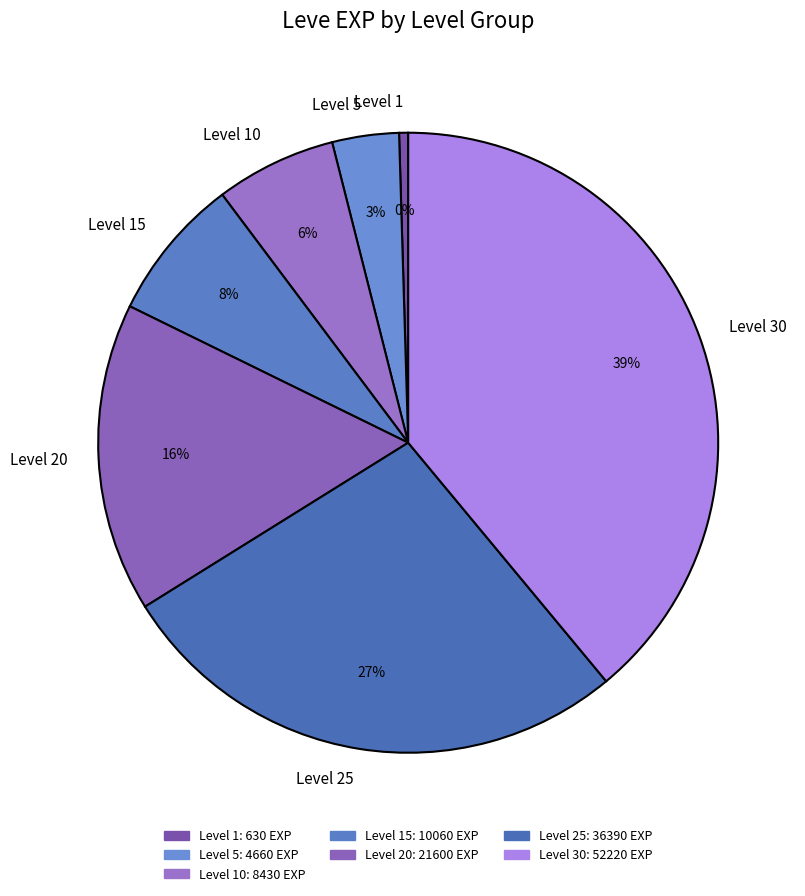

Combined, do Level 1 and Level 5 account for over 50%?

No